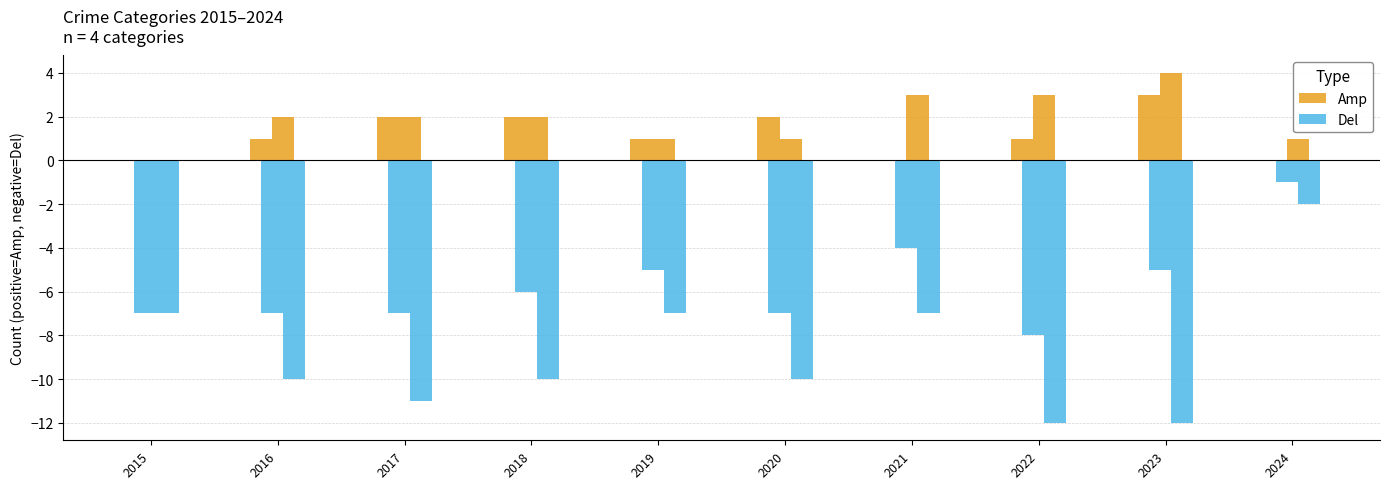

List the series in order of their peak value, lowest first.

Del, Amp